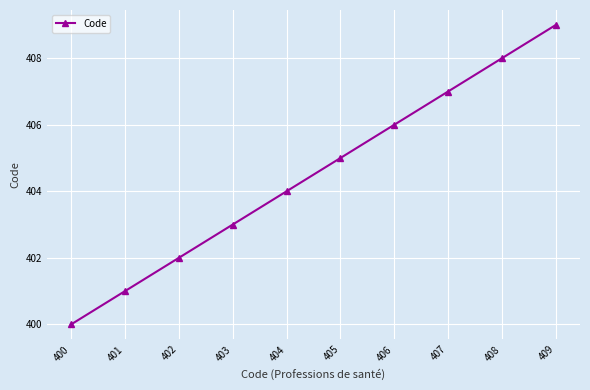

What is the difference between the maximum and second lowest values?

8